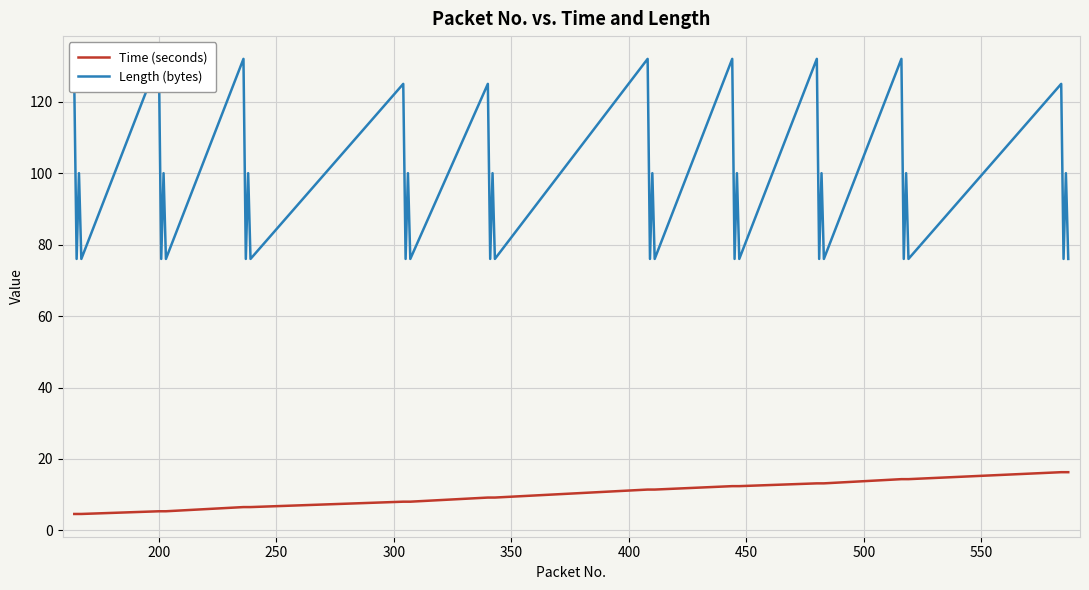

What is the difference between the second highest and second lowest values in the Length (bytes) series?

56.0